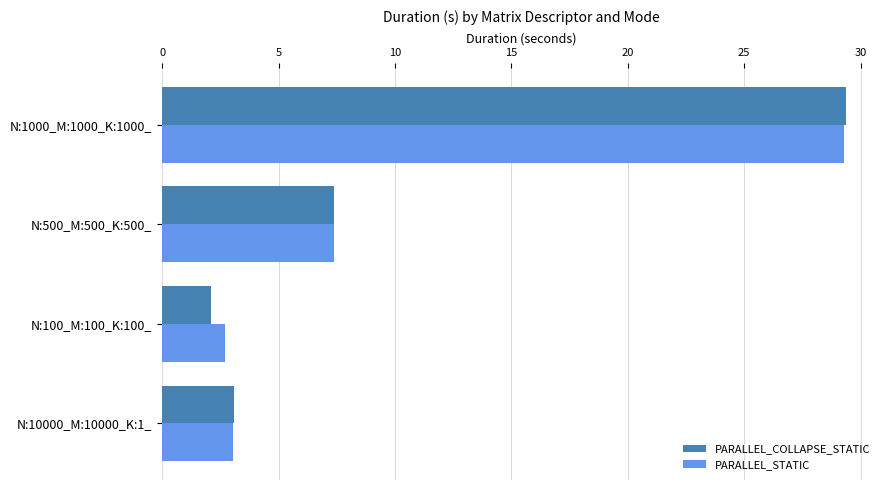

At which category is the sum across all series the highest?

N:1000_M:1000_K:1000_